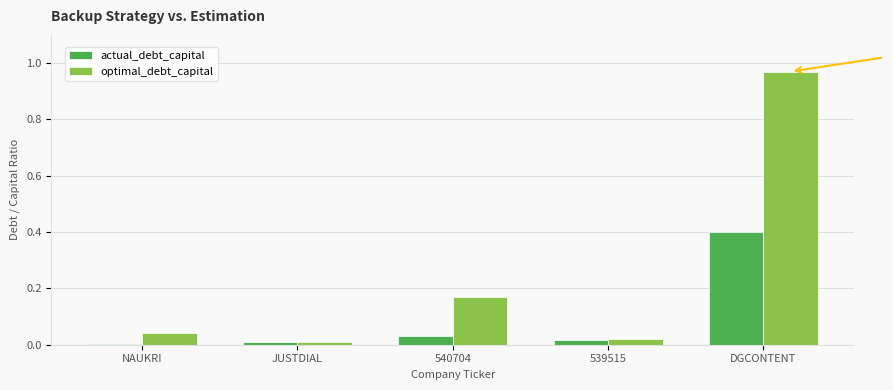

What are all the series names shown in the legend?

actual_debt_capital, optimal_debt_capital